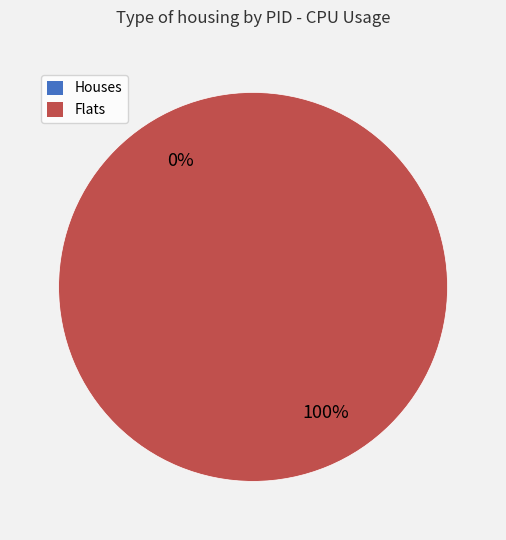

To the nearest percent, what is the average slice percentage?

50%